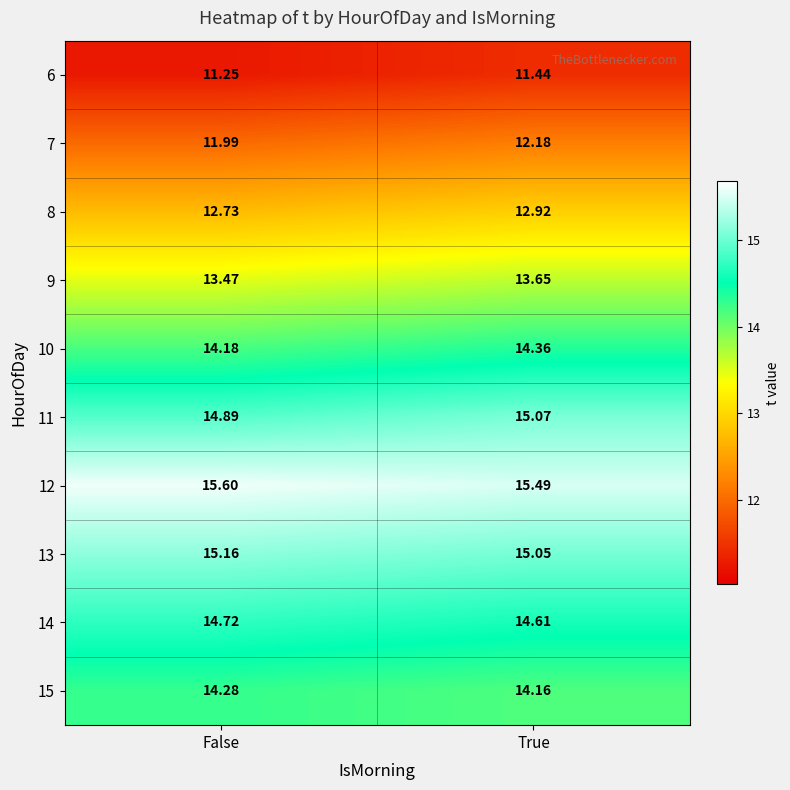

Is the value of 7 at False greater than the value of 15 at True?

No